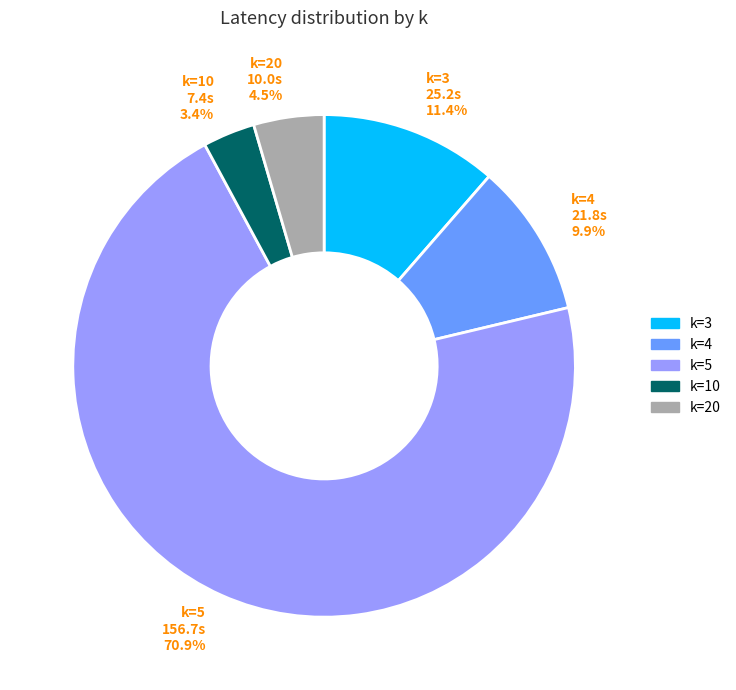

Is k=5 the majority of the pie?

Yes